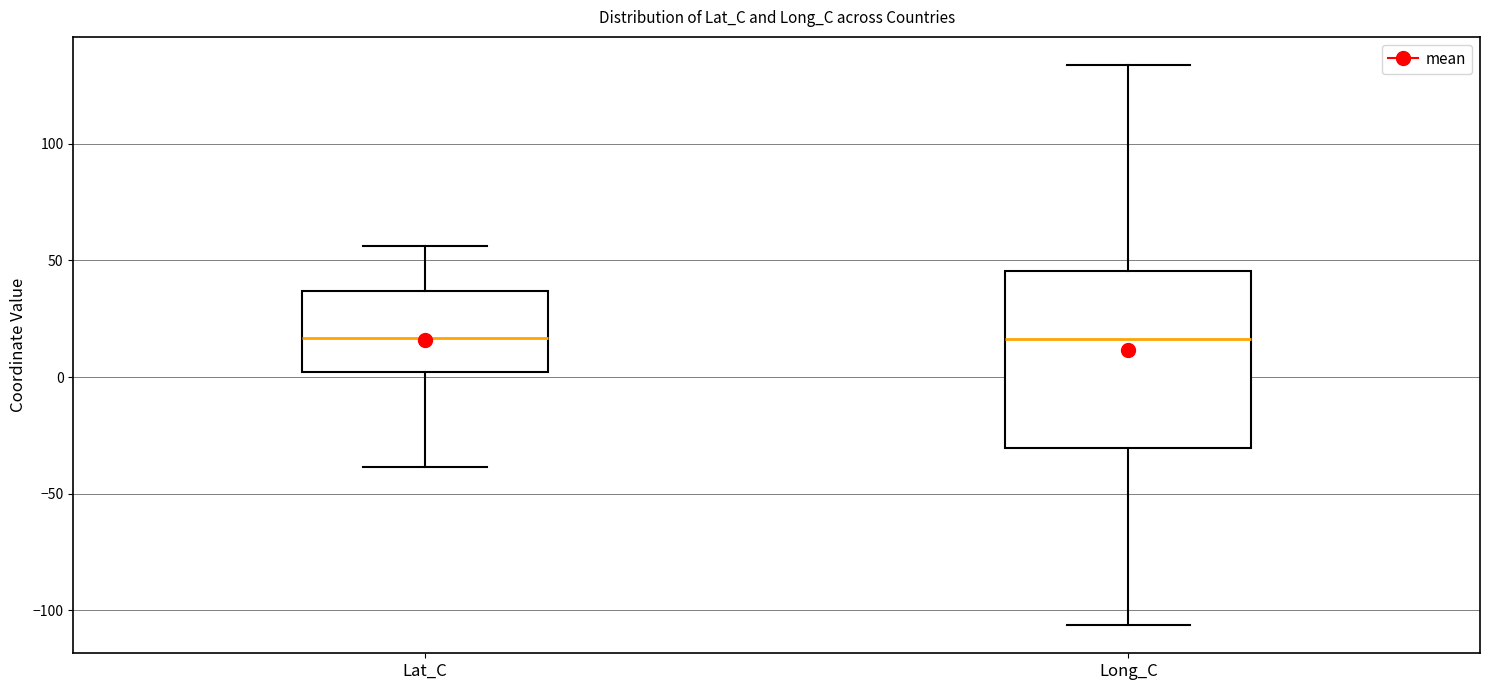

Which box is the tallest, from its lower edge to its upper edge?

Long_C